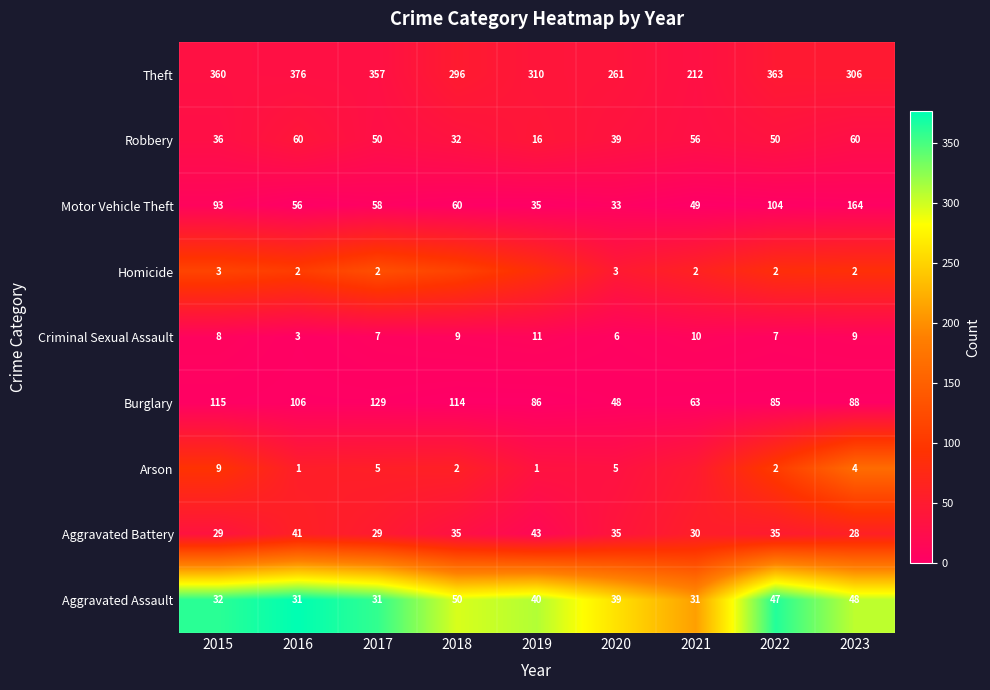

Which series changed the most between 2015 and 2022?

Burglary